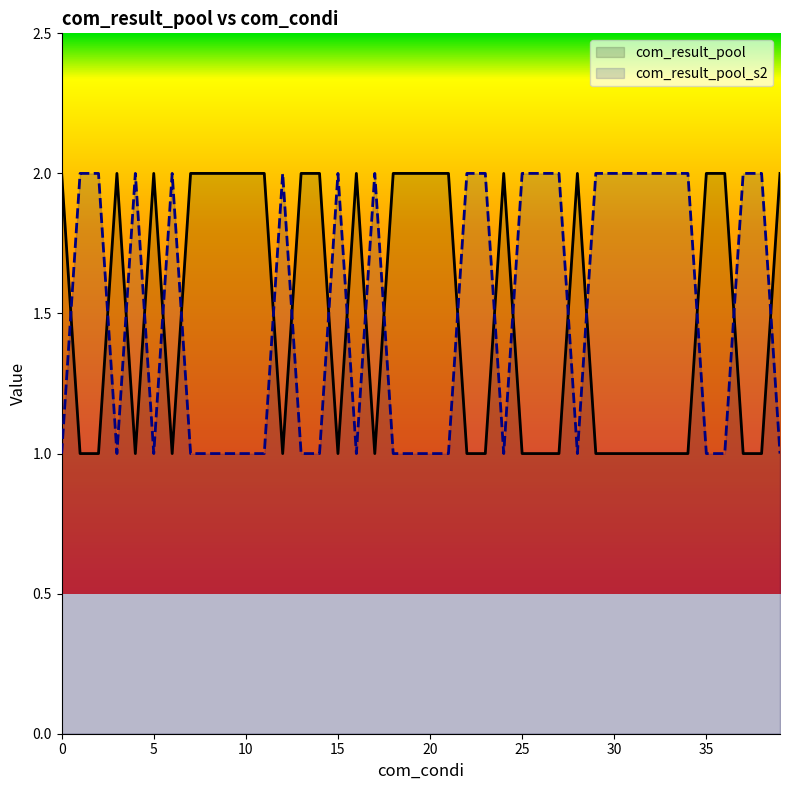

The com_result_pool series shows 1 at 29. True or false?

True